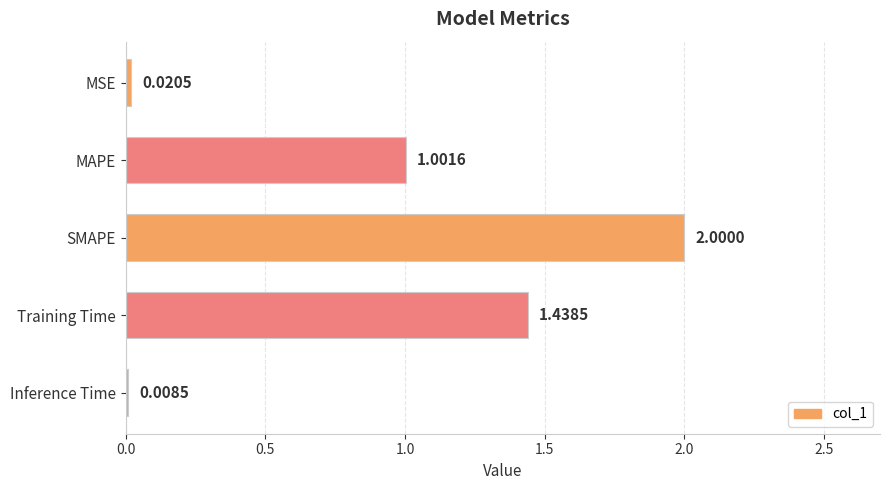

Which has a higher value, SMAPE or MAPE?

SMAPE